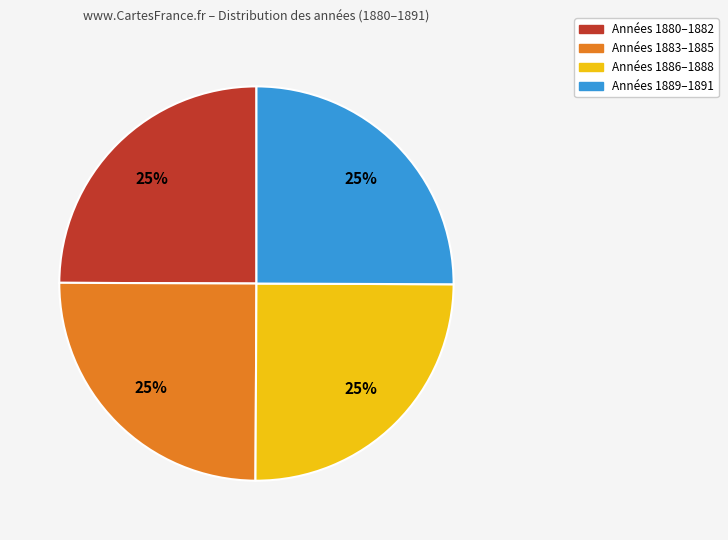

Is there any slice that represents more than half of the pie?

No